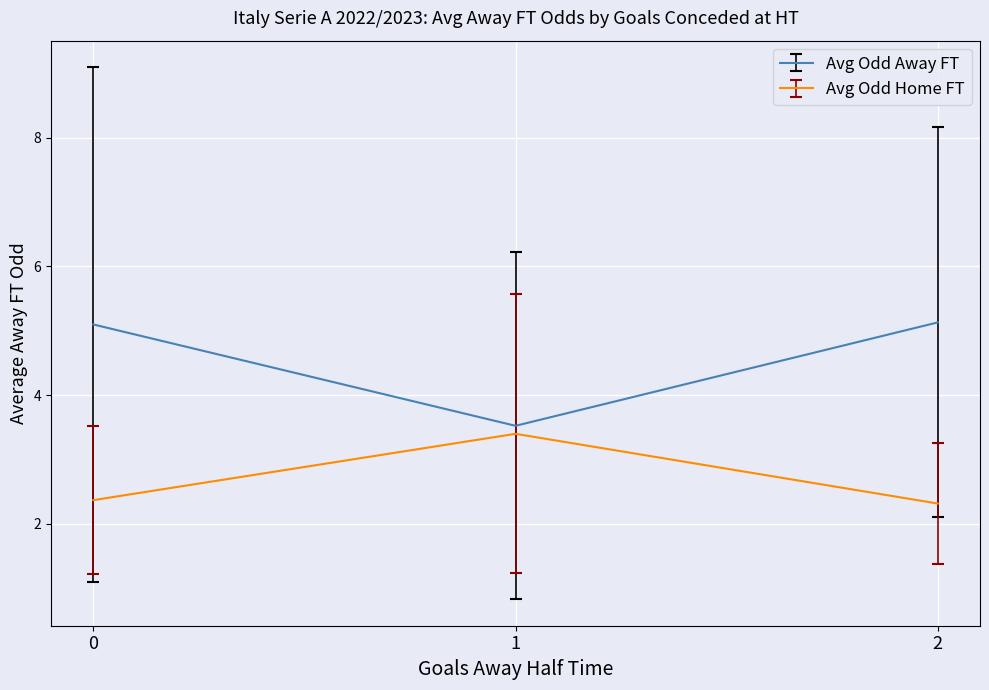

What is the maximum value shown in the chart?

5.1